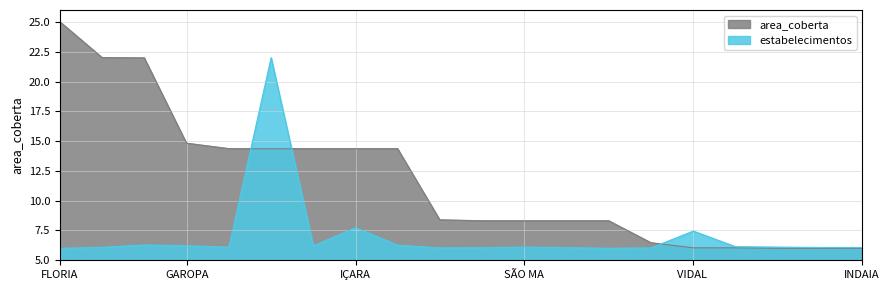

What is the difference between the second highest and second lowest values in the area_coberta series?

16.0